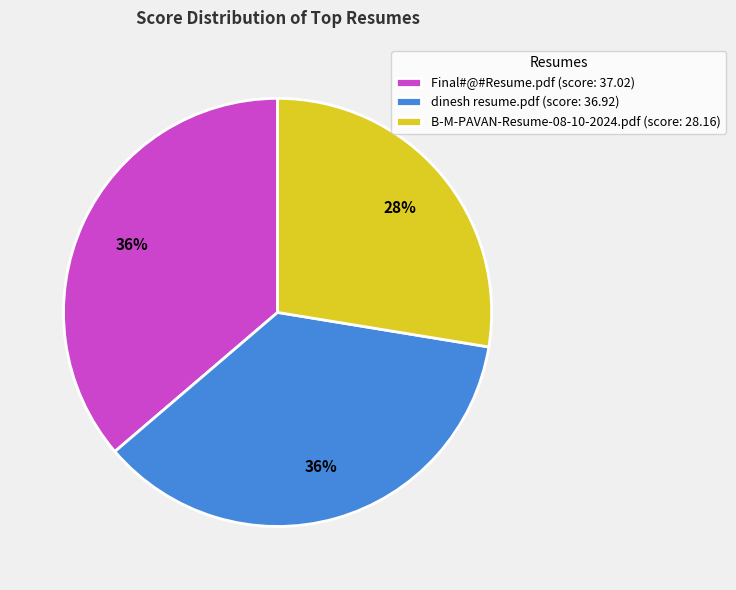

Which has a higher value, Final#@#Resume.pdf (score: 37.02) or B-M-PAVAN-Resume-08-10-2024.pdf (score: 28.16)?

Final#@#Resume.pdf (score: 37.02)